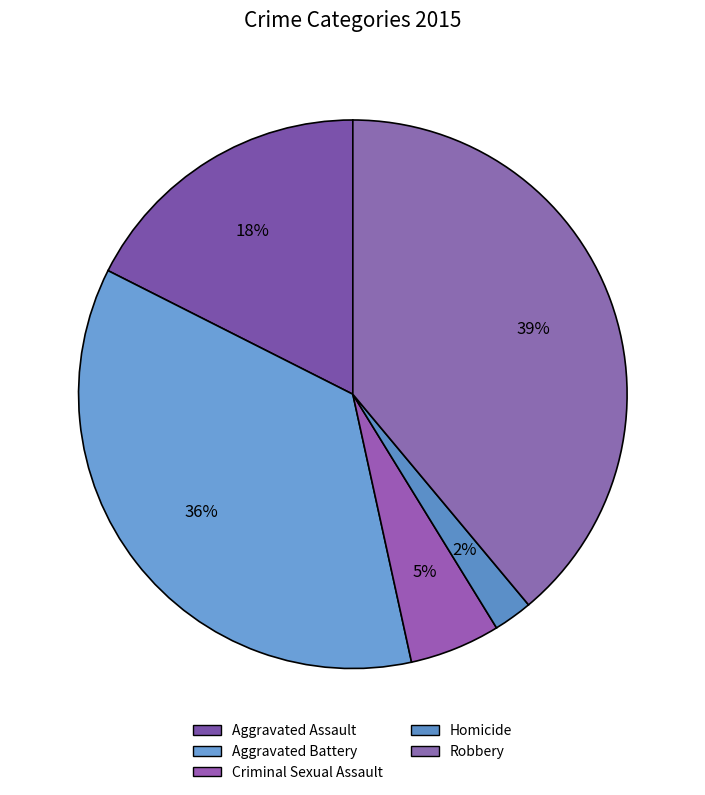

Does Robbery account for over 50% of the chart?

No